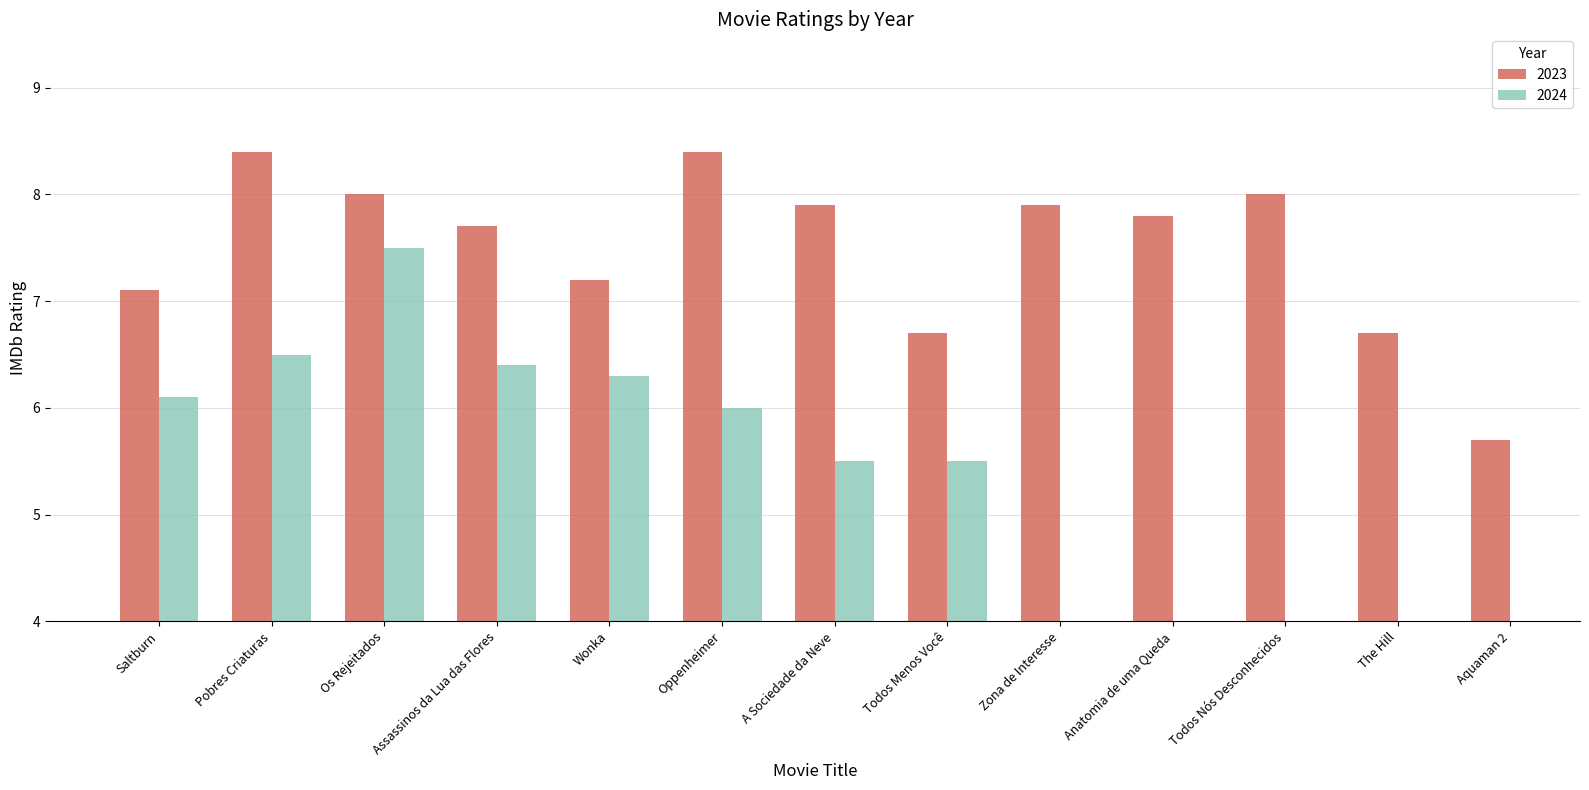

The value at Assassinos da Lua das Flores is 3.8. True or false?

False